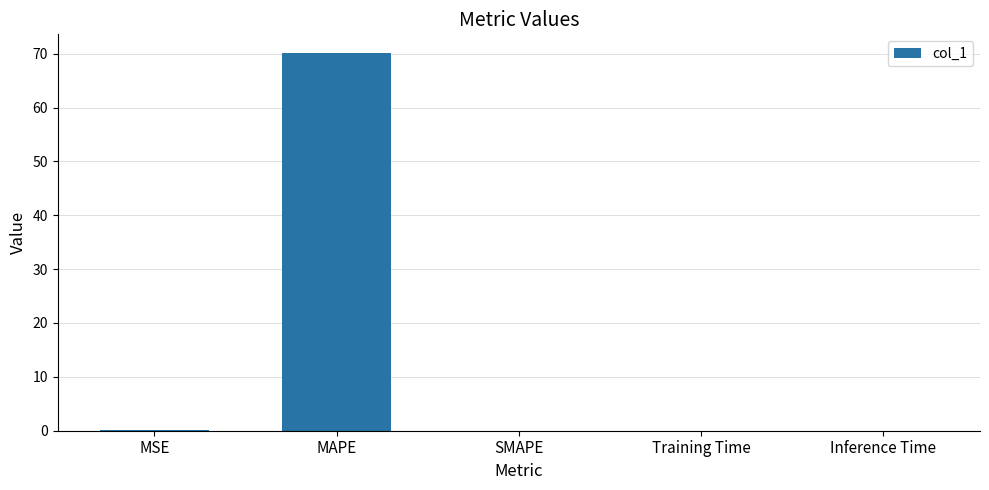

What is the change in value from MSE to SMAPE?

-0.2